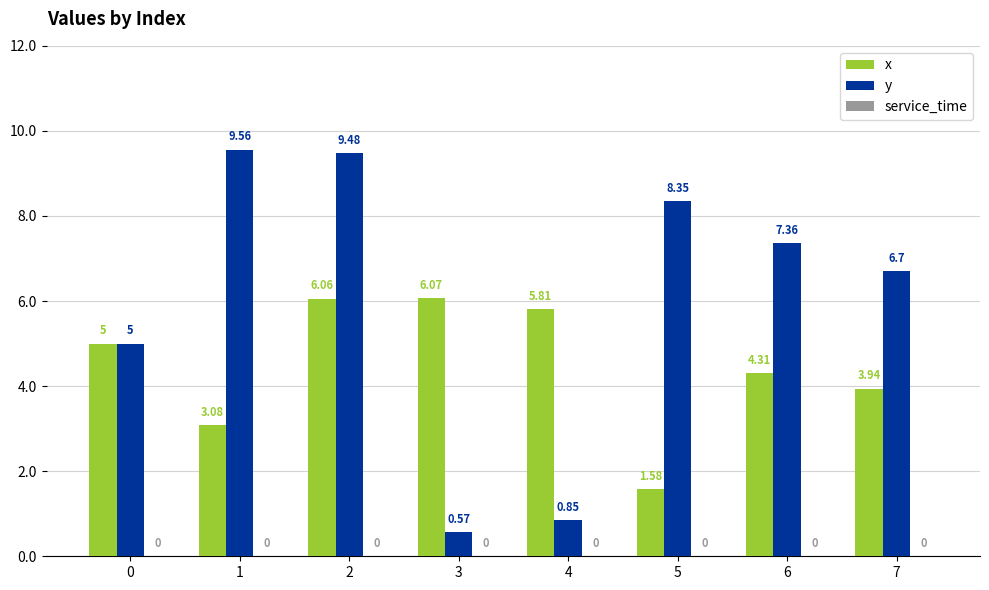

Rank the categories by y value from highest to lowest.

1, 2, 5, 6, 7, 0, 4, 3